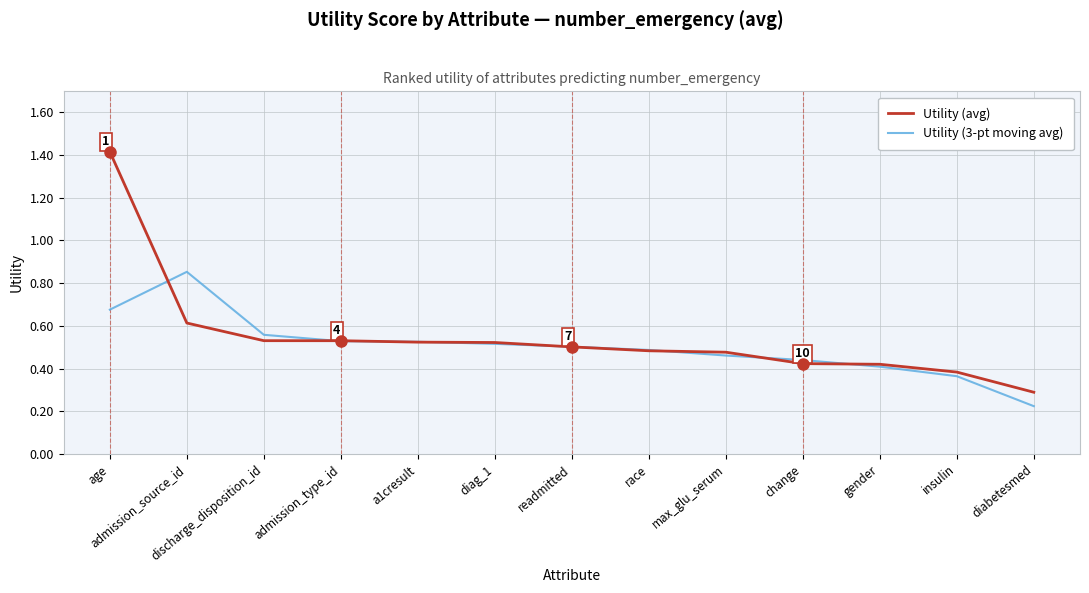

Rank the series by their maximum value, from lowest to highest.

Utility (3-pt moving avg), Utility (avg)